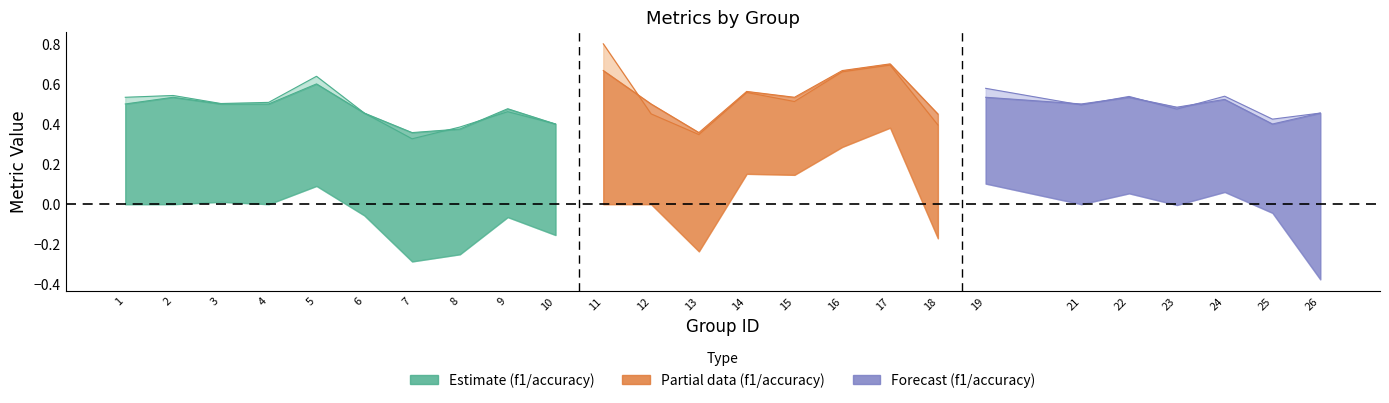

What is the sum of the f1 values at 25 and 19?

1.0